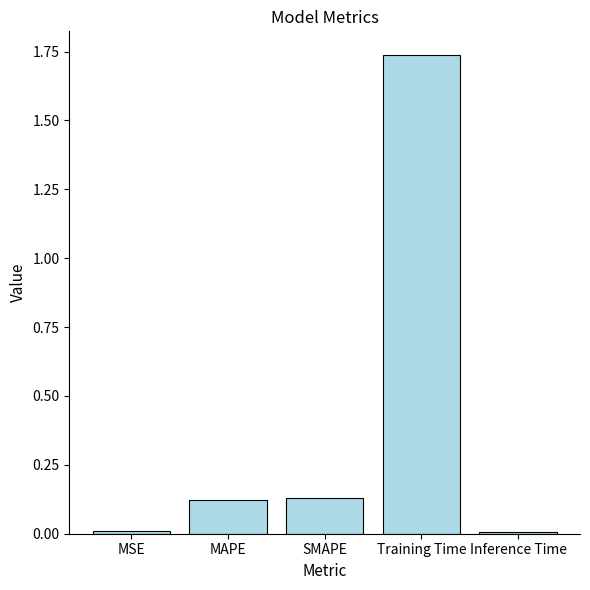

What is the change in value from SMAPE to Inference Time?

-0.1